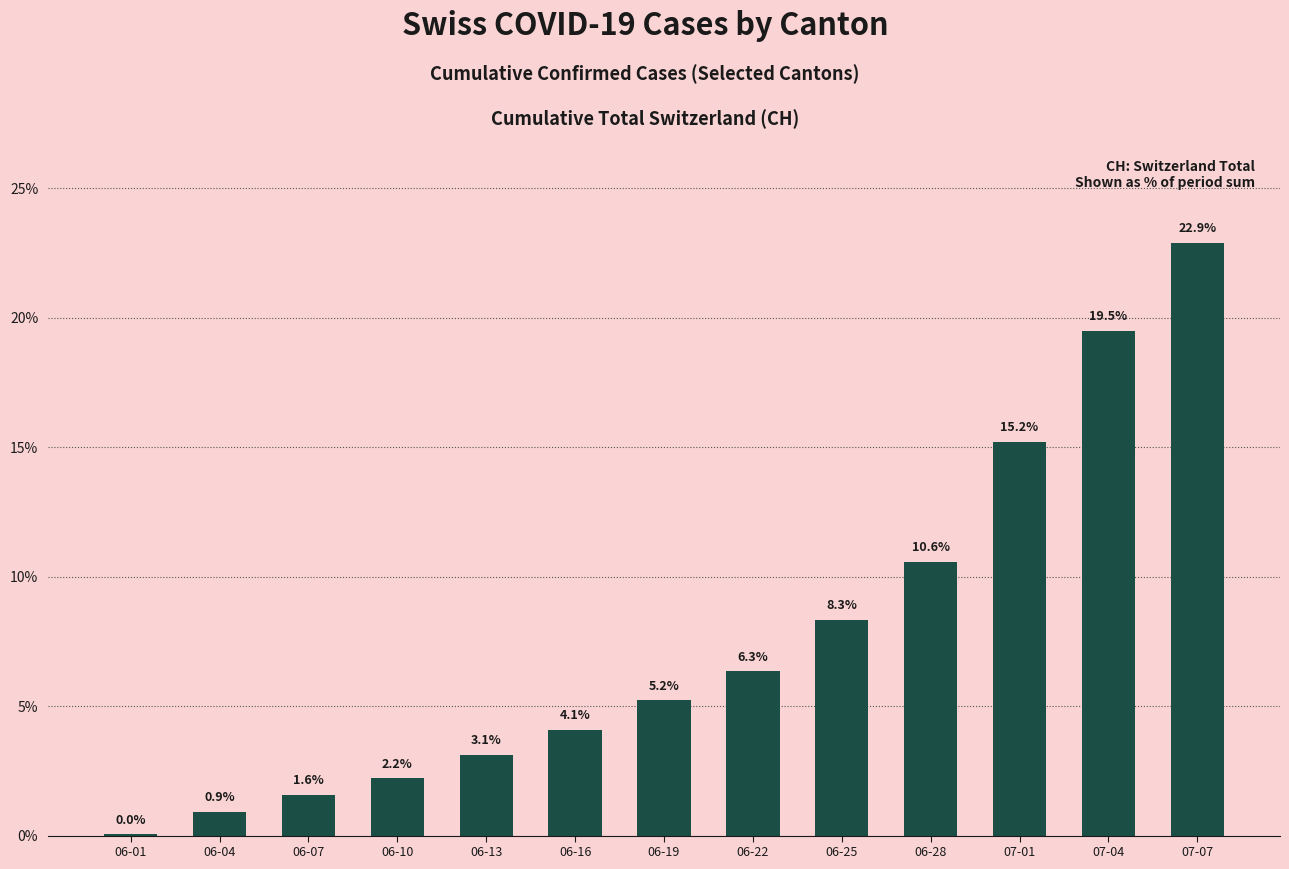

What is the greatest value displayed?

22.9